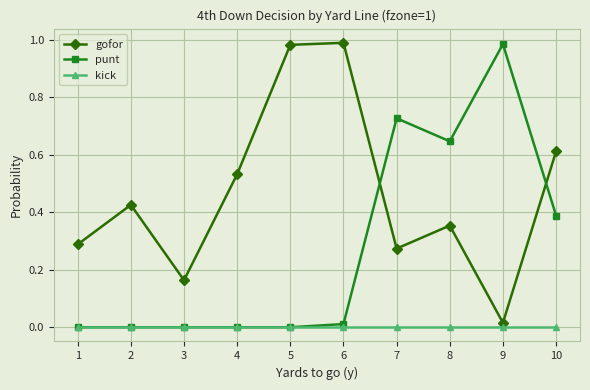

Which series changed the most between 2 and 10?

punt